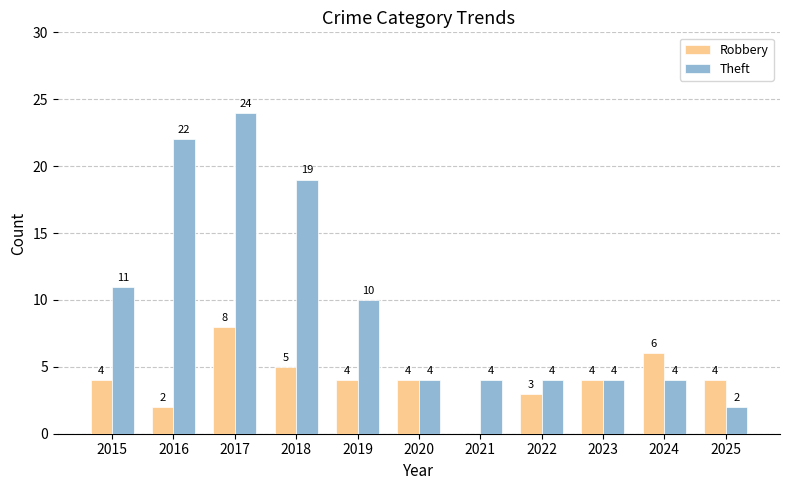

What value does the Theft series have at 2017, to the nearest 5?

25